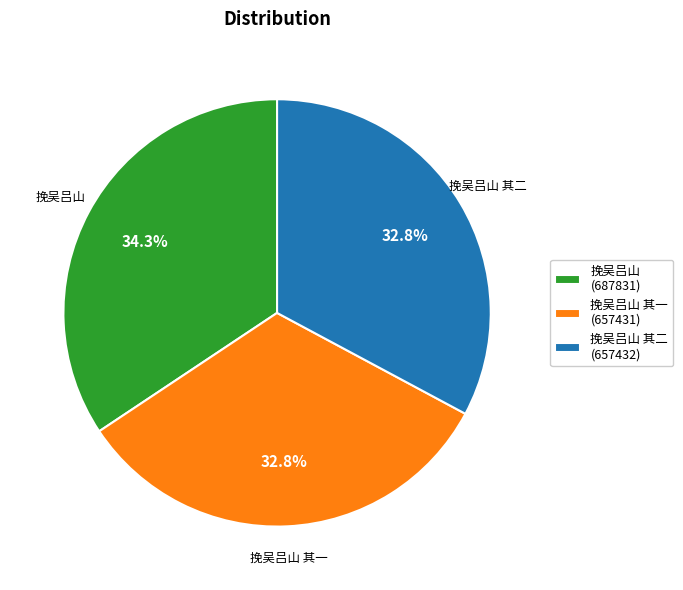

How many segments does this pie chart have?

3